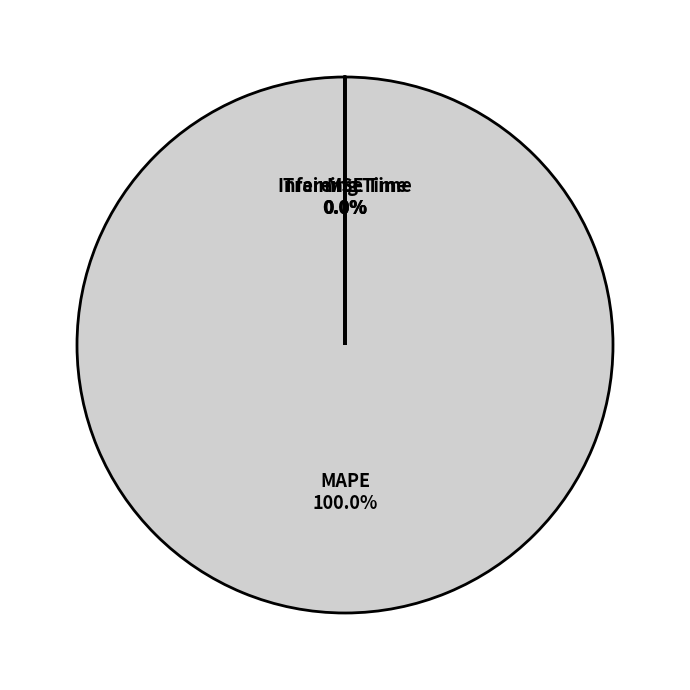

Does MAPE represent more than half of the total?

Yes